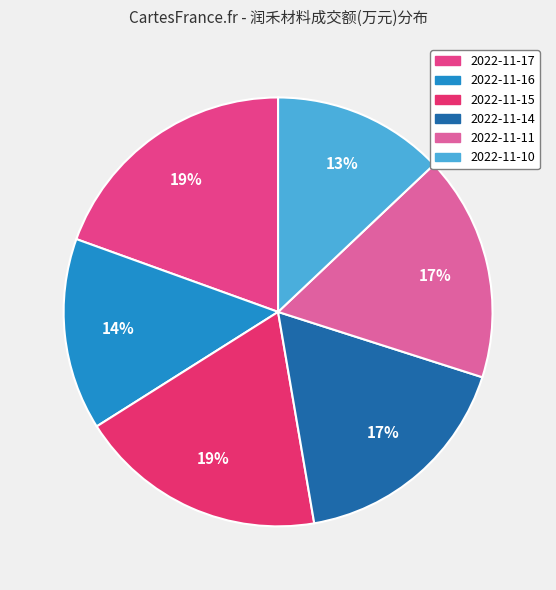

What is the change in value from 2022-11-14 to 2022-11-11?

-143